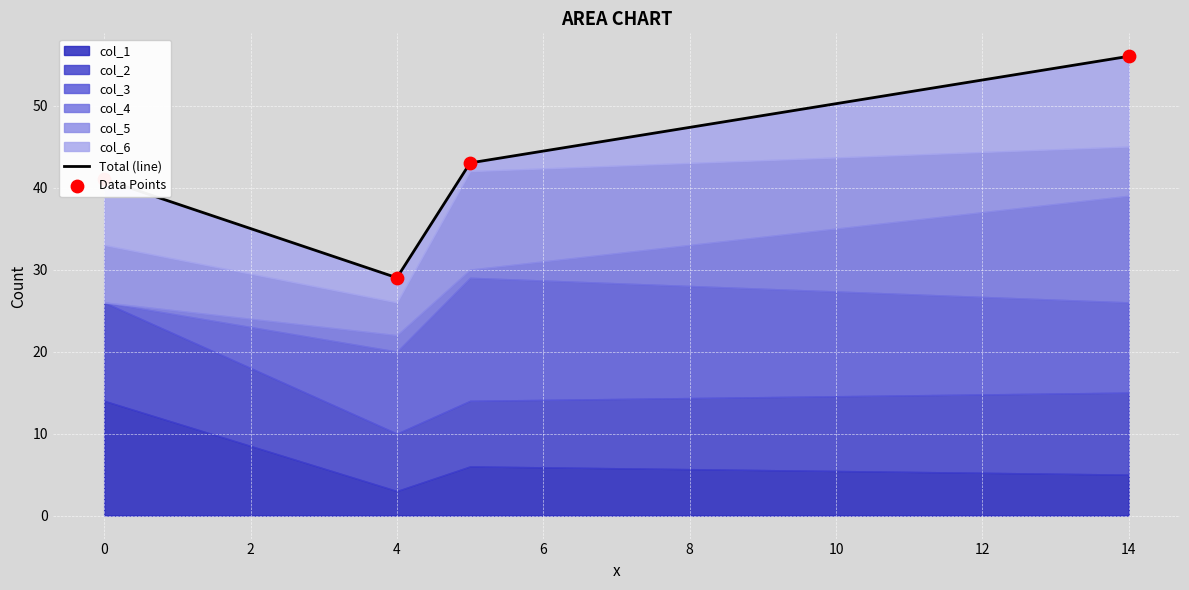

Is the value of Data Points at 2 greater than the value of Total (line) at 0?

Yes